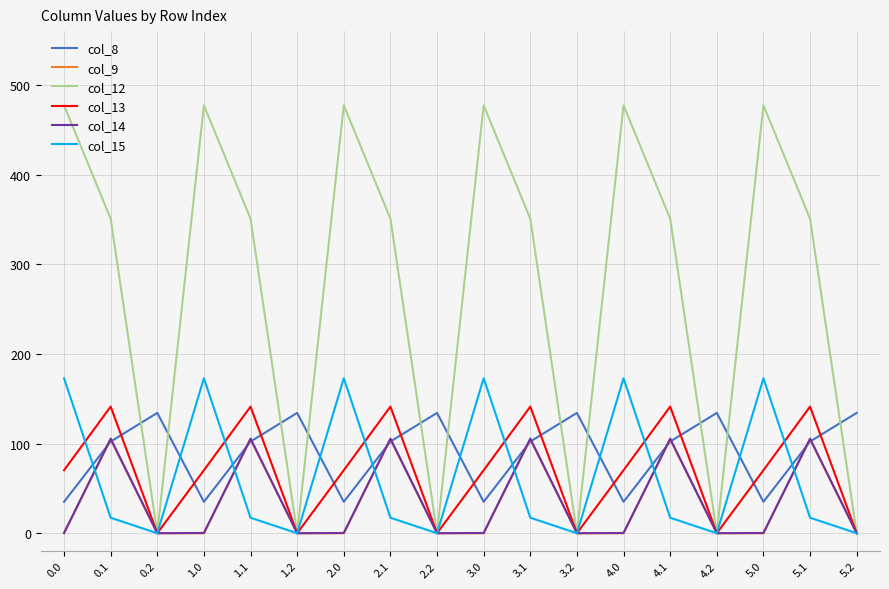

Does the chart display data point markers on the line(s)?

No